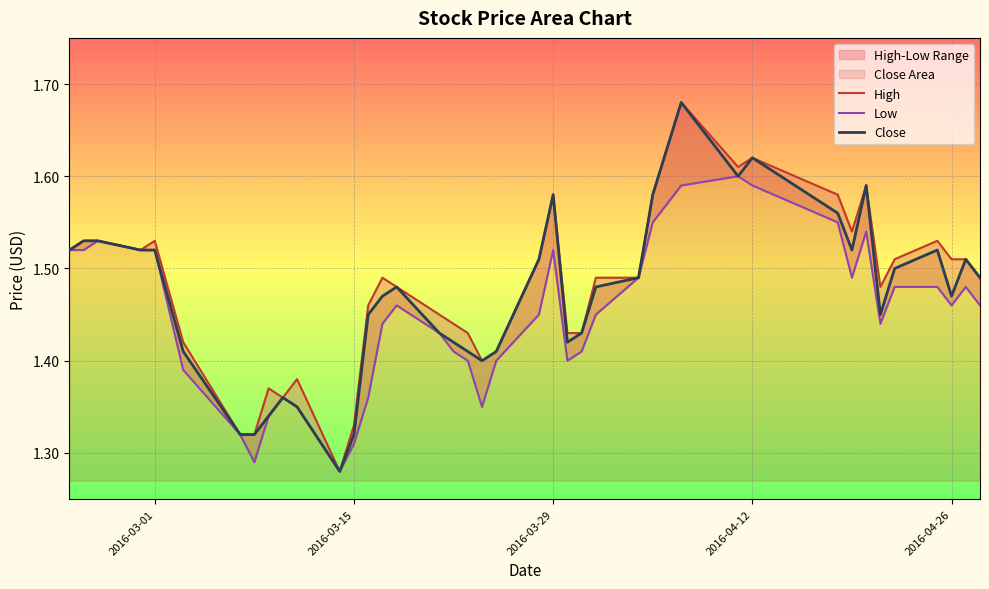

What is the sum of all Close values?

58.8